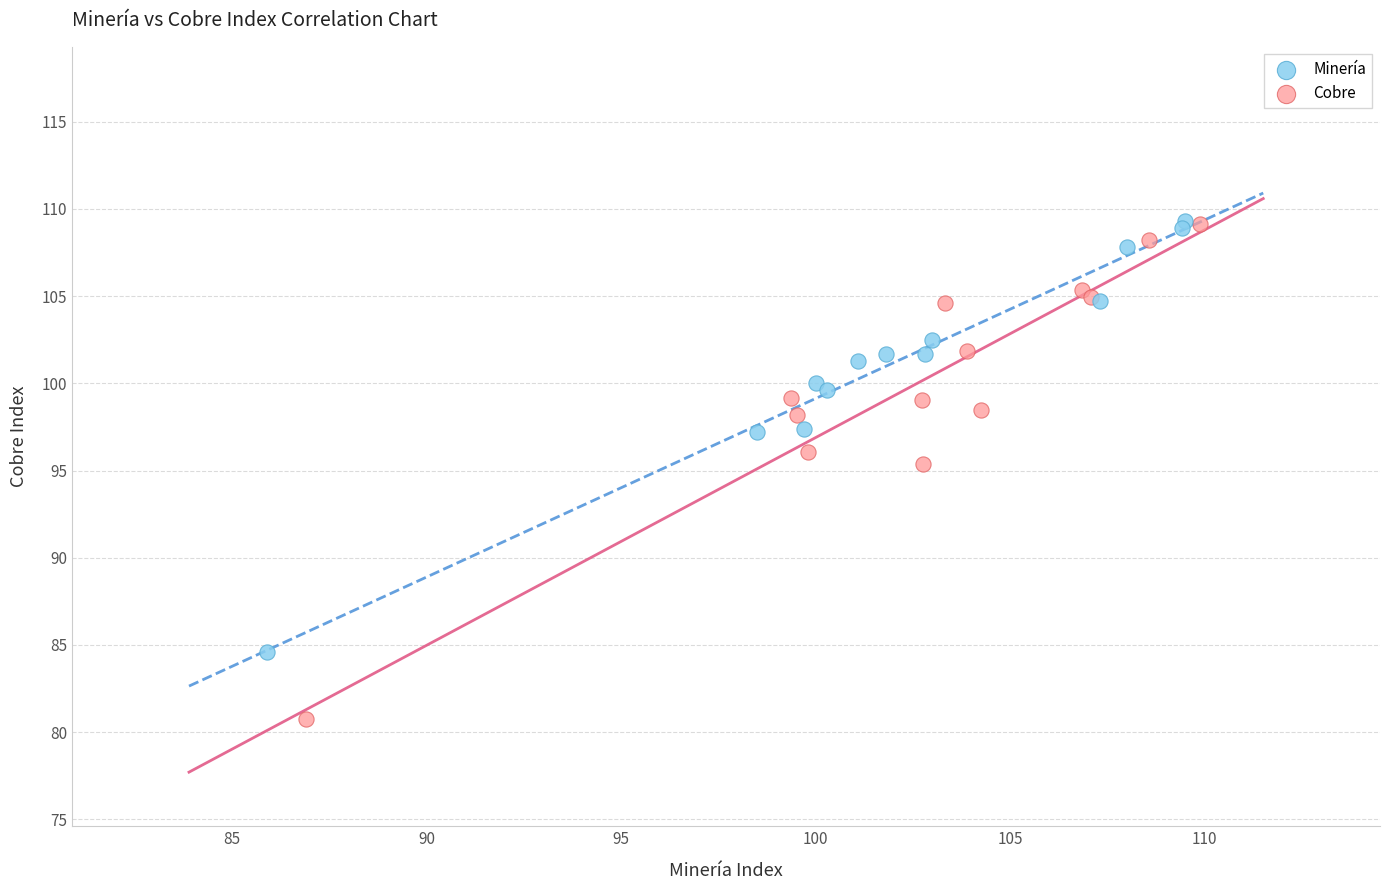

Which series has the largest Y range (max minus min)?

Cobre